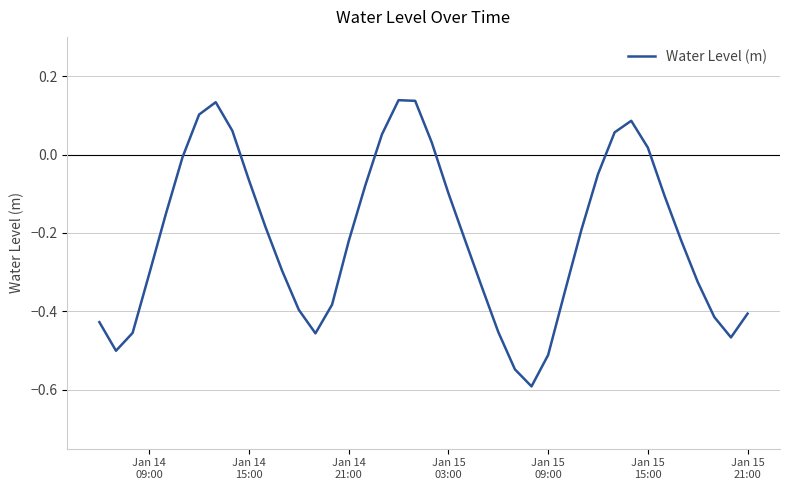

Does the chart have visible grid lines?

Yes